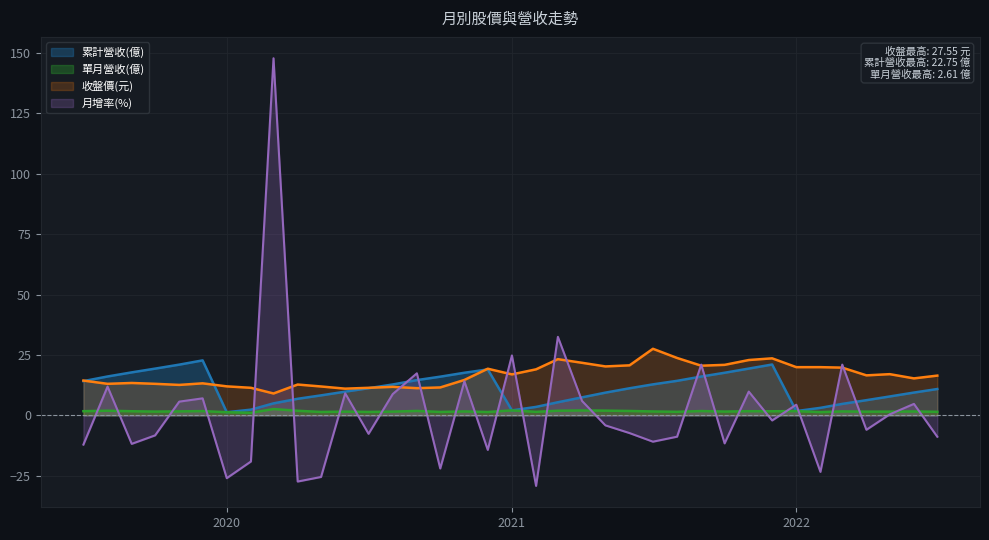

What is the sum of the 單月營收(億) values at 2019-12 and 2021-12?

3.5